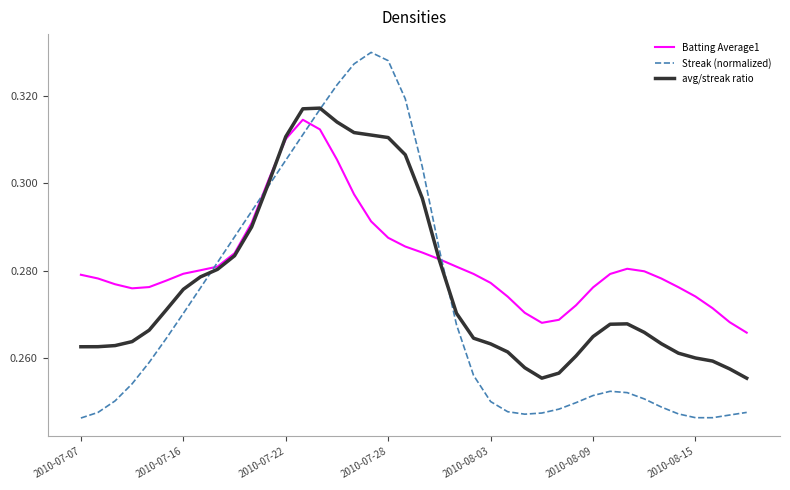

True or false: Batting Average1 and Streak (normalized) intersect in this chart.

True